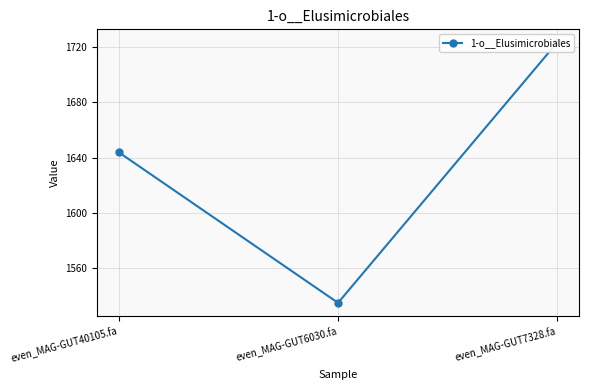

Rank the categories by value from highest to lowest.

even_MAG-GUT7328.fa, even_MAG-GUT40105.fa, even_MAG-GUT6030.fa